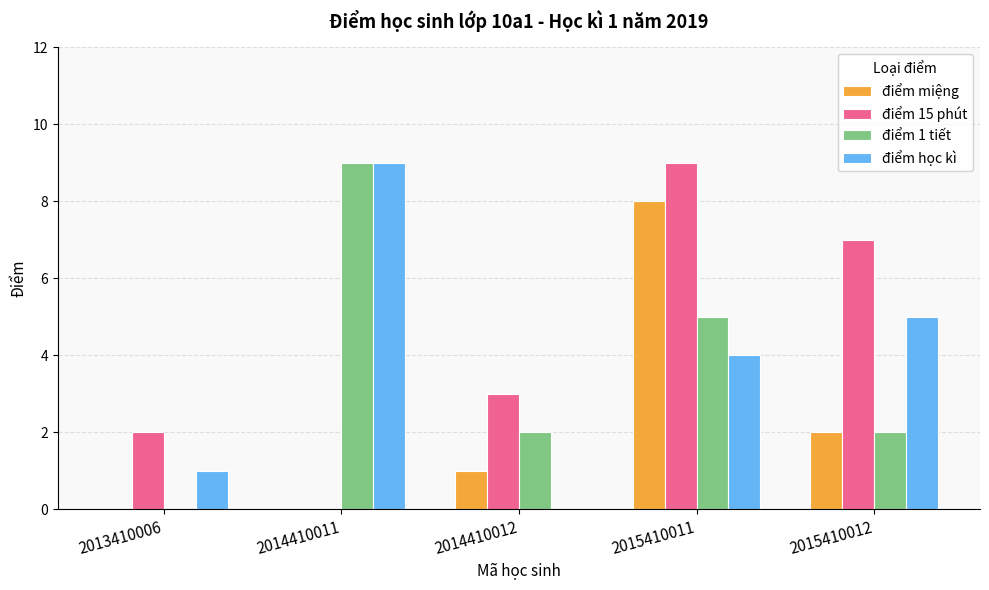

The điểm 15 phút series shows 14 at 2015410011. True or false?

False